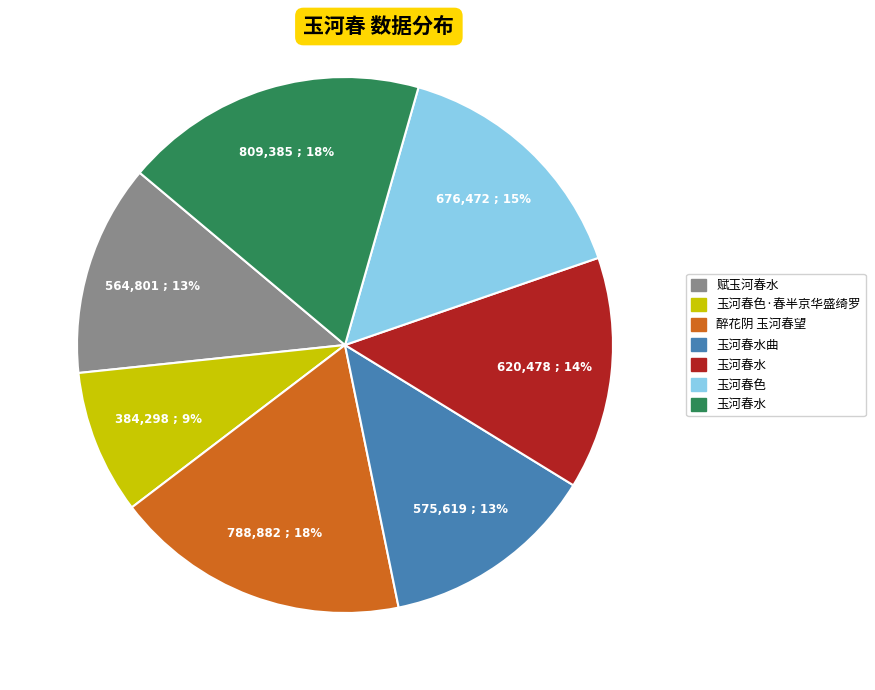

Is there a majority slice in this chart?

No